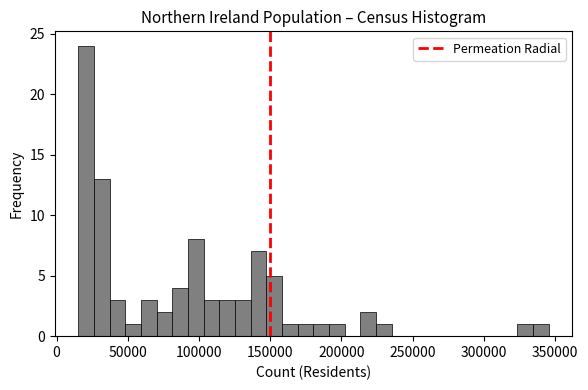

Read against the x-axis, roughly where is the centre of the tallest bar?

20000